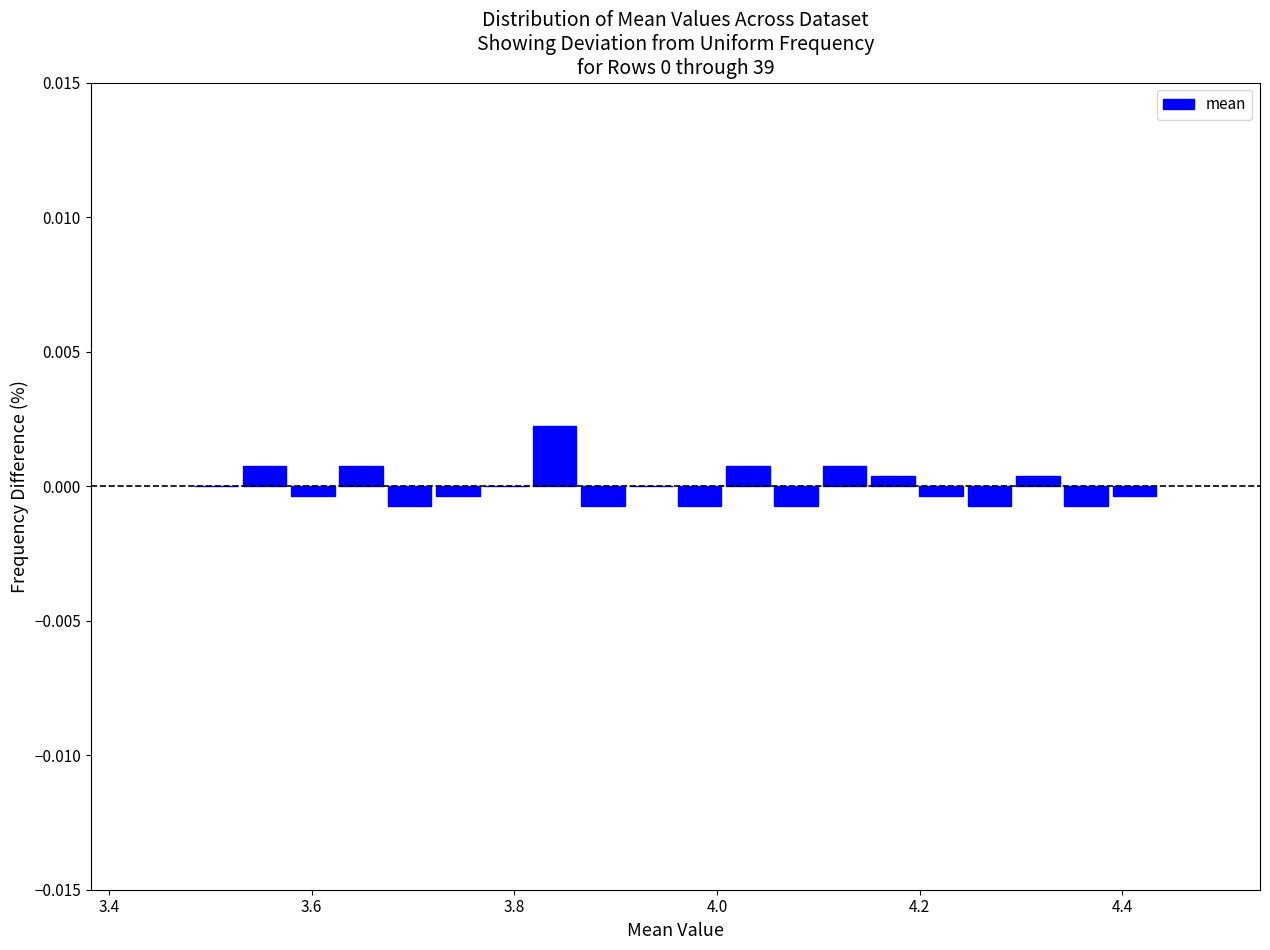

Read against the x-axis, roughly where is the centre of the tallest bar?

3.84